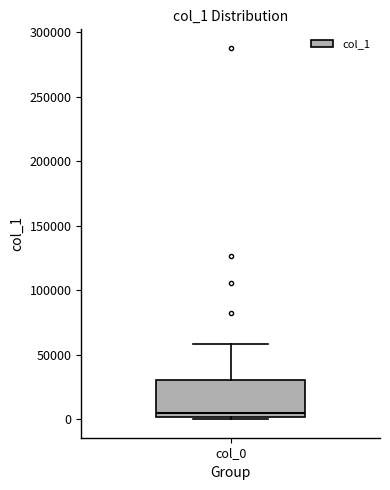

Transcribe this box plot: give where the median line is, the range the box spans, and where the two whiskers end, as read against the y-axis. The values are not printed on the chart, so give them approximately, as read against the axis.

median 5000, box 0 to 30000, whiskers 0 (just below the box's lower edge) to 60000